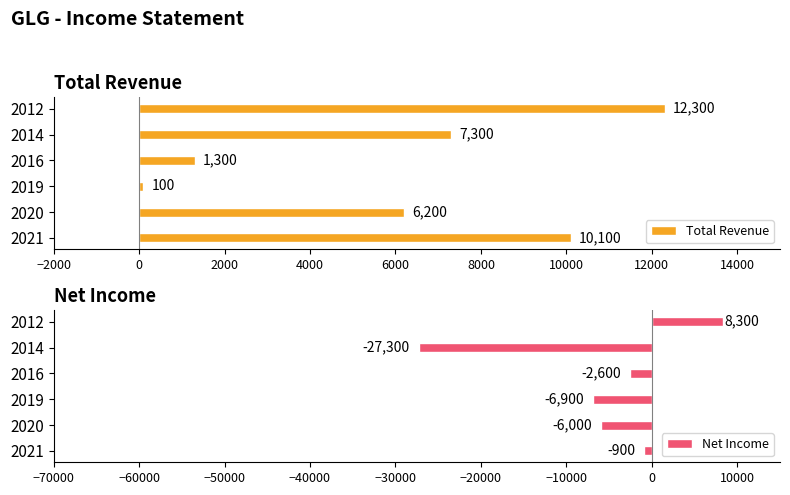

What is the sum of all Total Revenue values?

37300